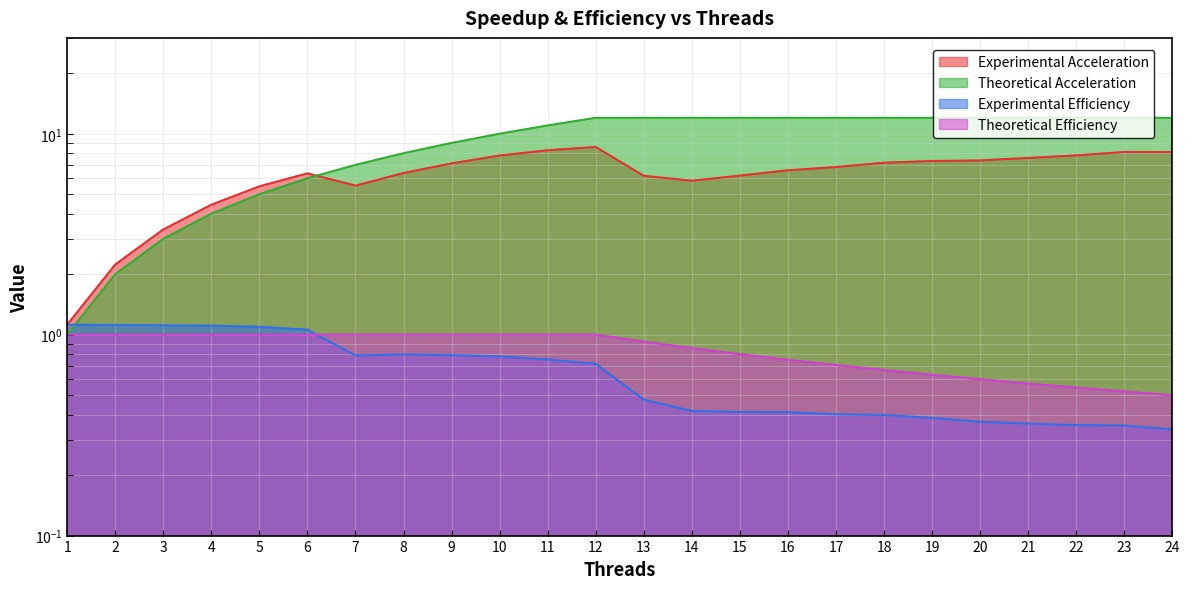

Where is the first local maximum for Experimental Acceleration?

6